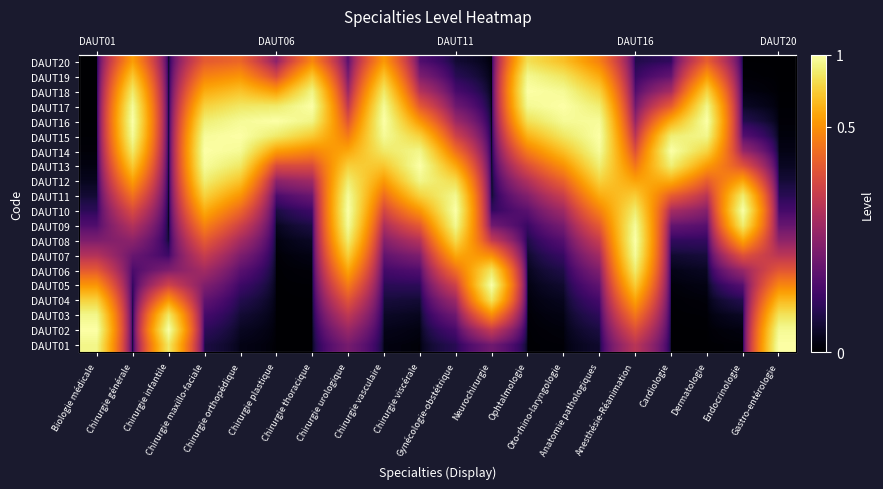

What is the difference between the highest and lowest values at Oto-rhino-laryngologie?

1.0